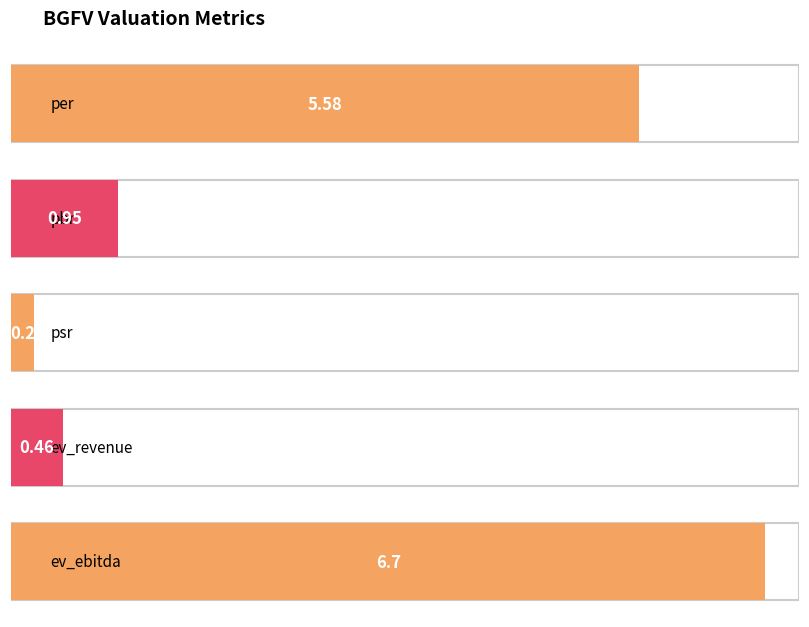

Read the value at psr.

0.2